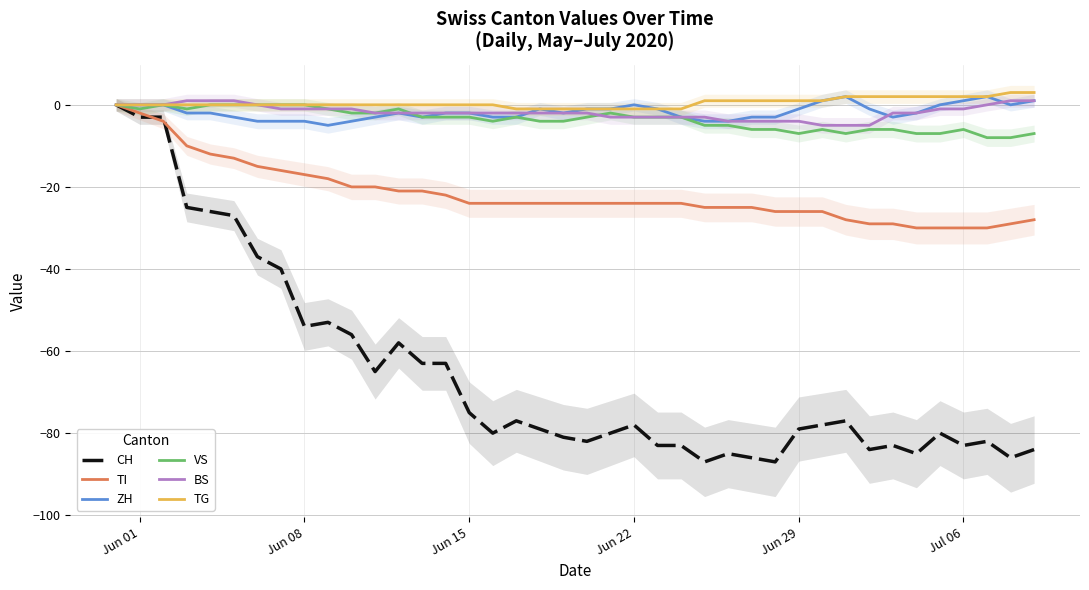

Which series has the largest total across all categories?

TG